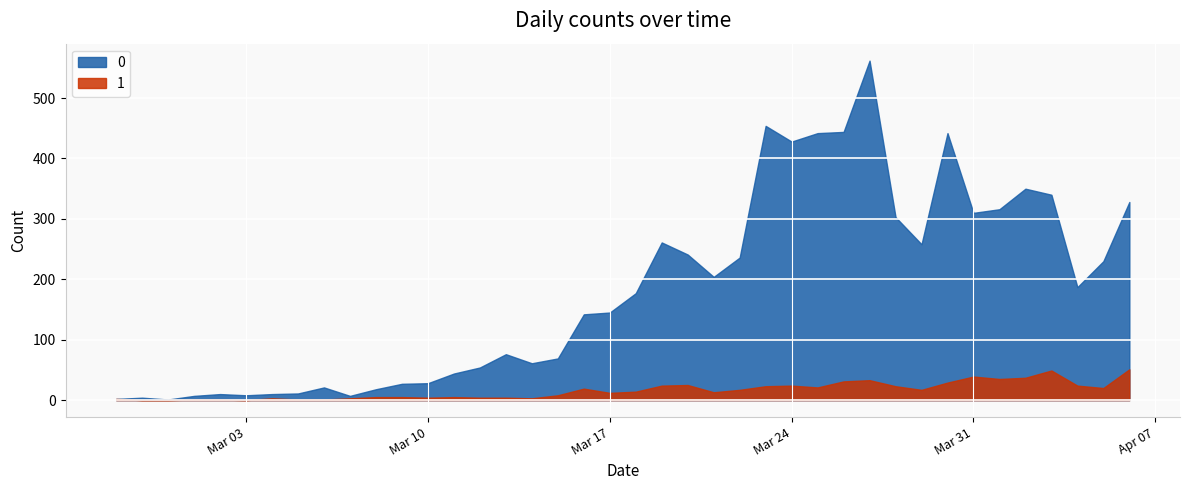

How many data points does each series have?

40